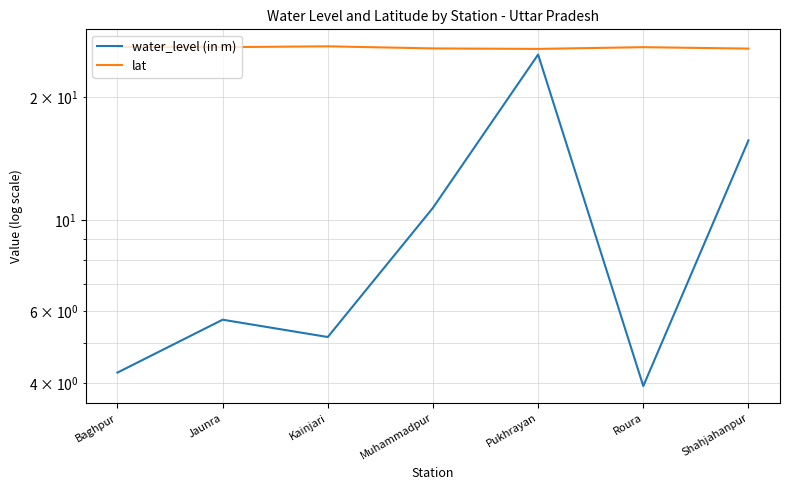

At which category is the sum across all series the highest?

Pukhrayan